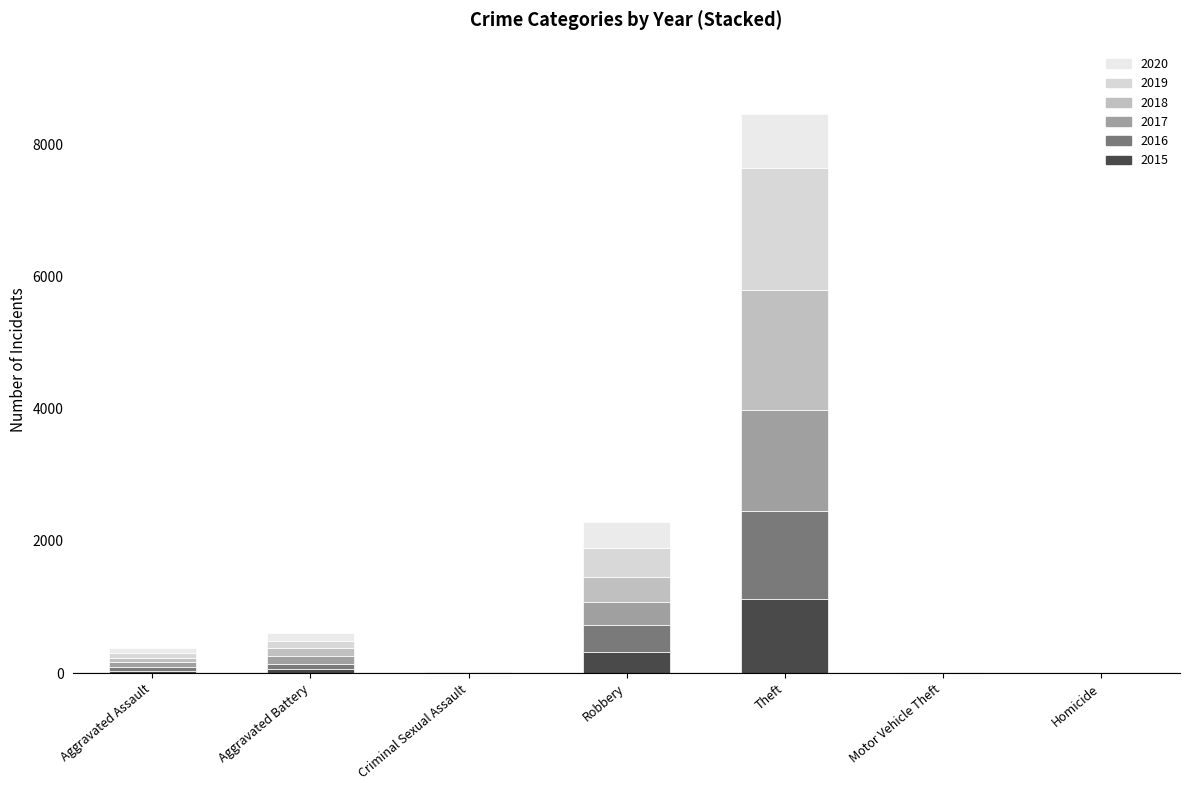

How many categories are shown in the chart?

7